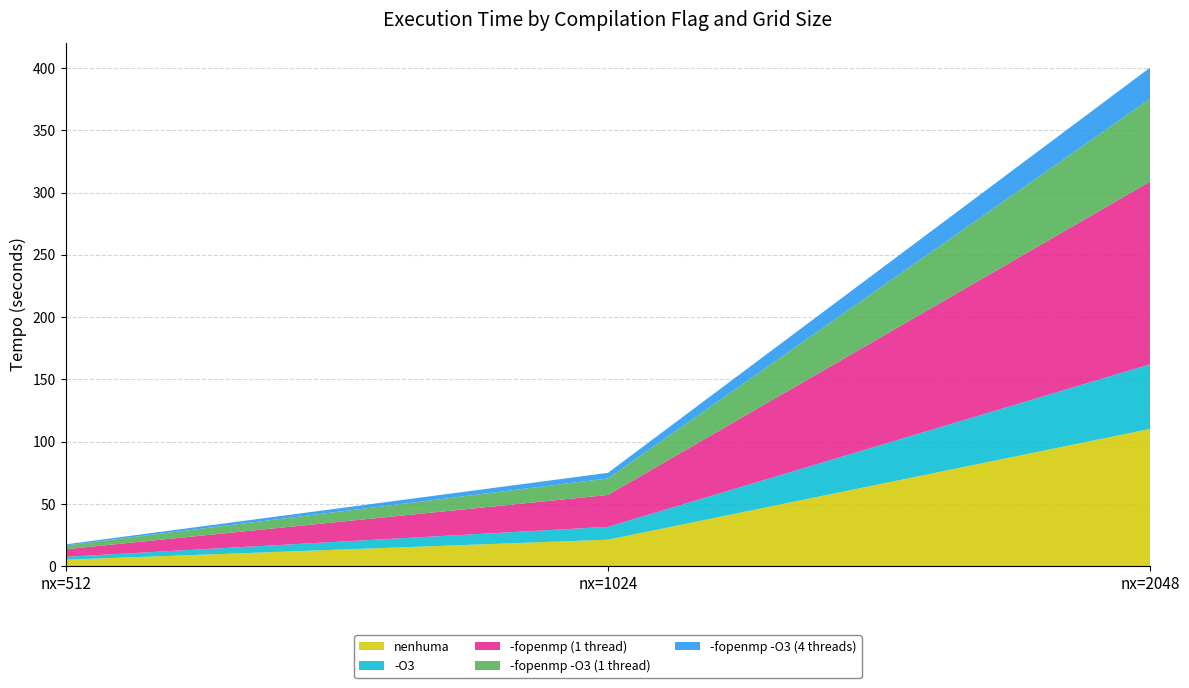

Reading left to right, list all the values displayed in this chart.

nenhuma: 5.1	21.2	110.2
-O3: 2.3	10.3	51.9
-fopenmp (1 thread): 6.1	25.6	146.7
-fopenmp -O3 (1 thread): 3.0	13.3	66.6
-fopenmp -O3 (4 threads): 0.9	4.5	25.1